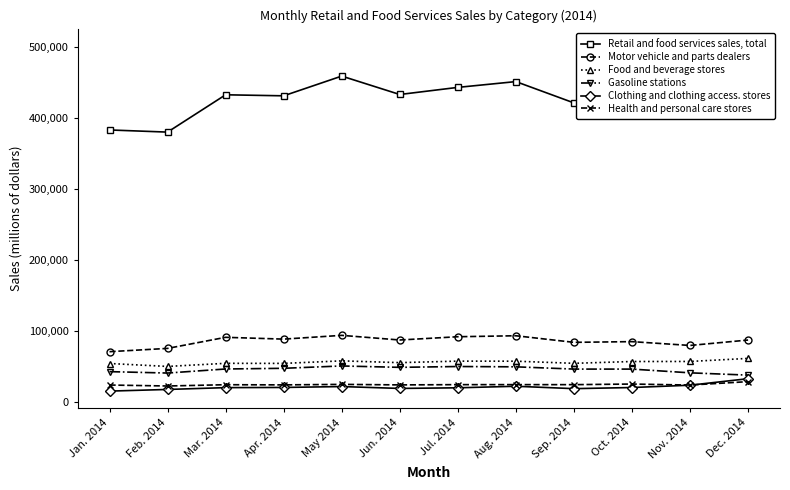

What are all the series names shown in the legend?

Retail and food services sales, total, Motor vehicle and parts dealers, Food and beverage stores, Gasoline stations, Clothing and clothing access. stores, Health and personal care stores